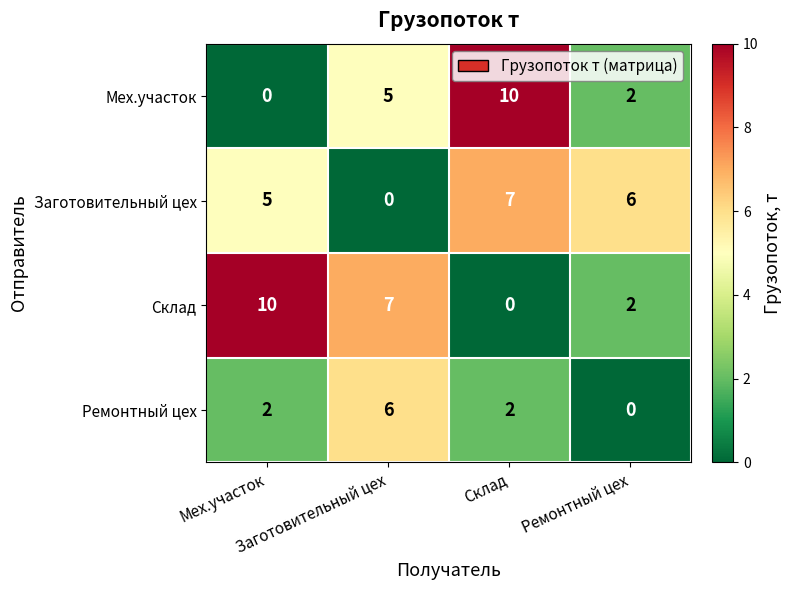

At how many categories does at least one series exceed 1?

4